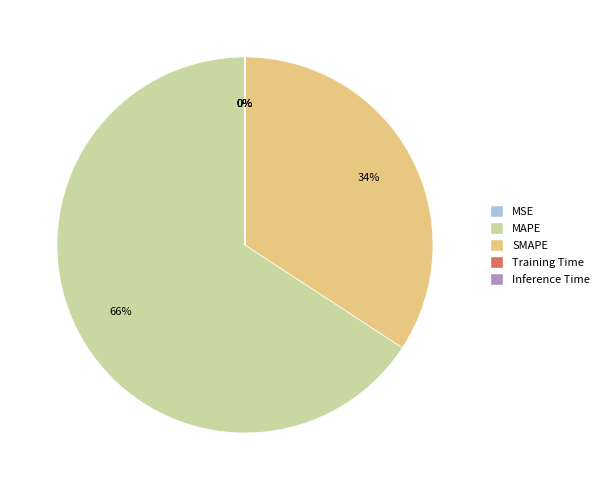

The MAPE slice represents 66% of the pie. True or false?

True